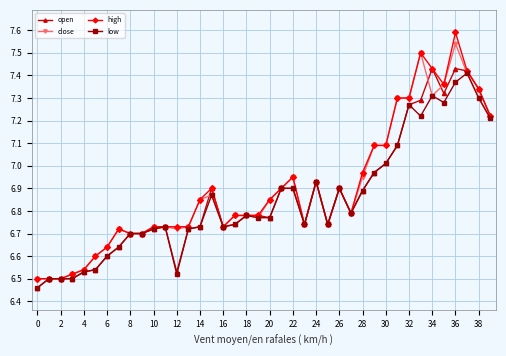

What is the maximum value for high?

7.6